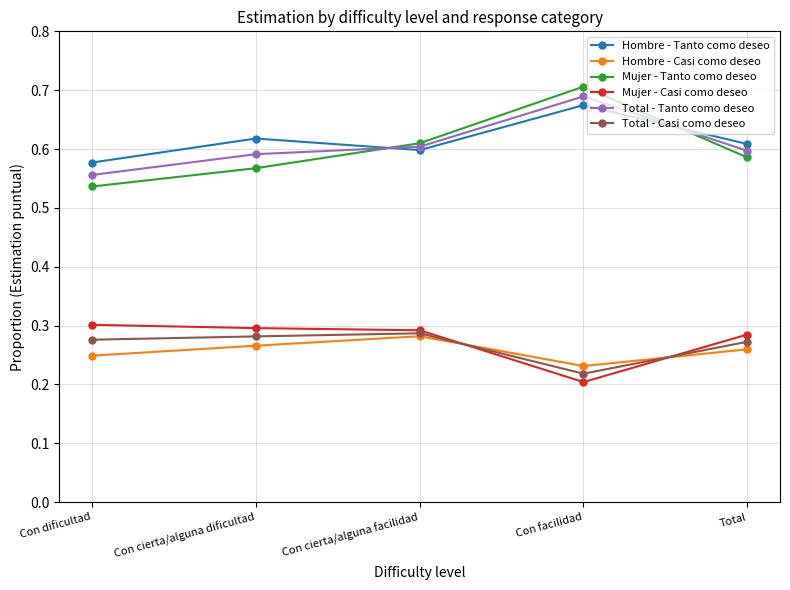

Count the number of data series in this chart.

6